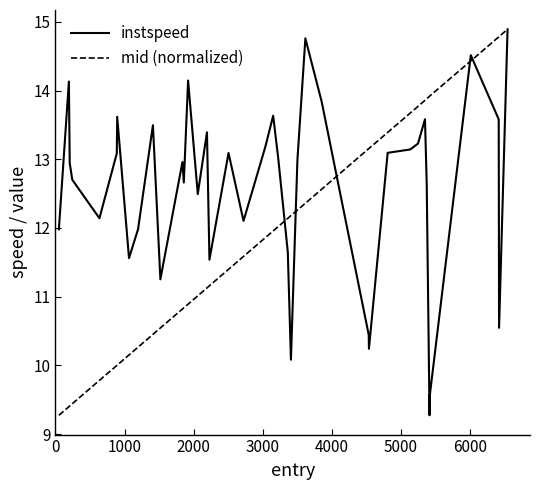

What is the minimum value for instspeed?

9.3